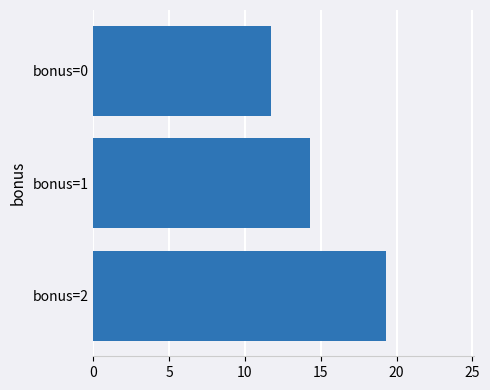

Which has a higher value, bonus=2 or bonus=1?

bonus=2